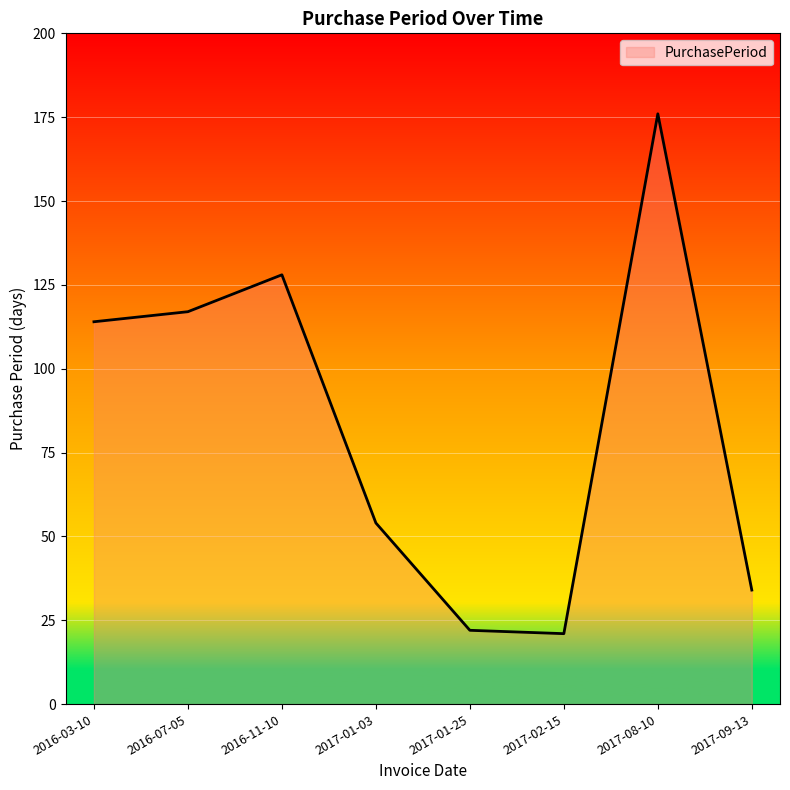

What is the average value?

83